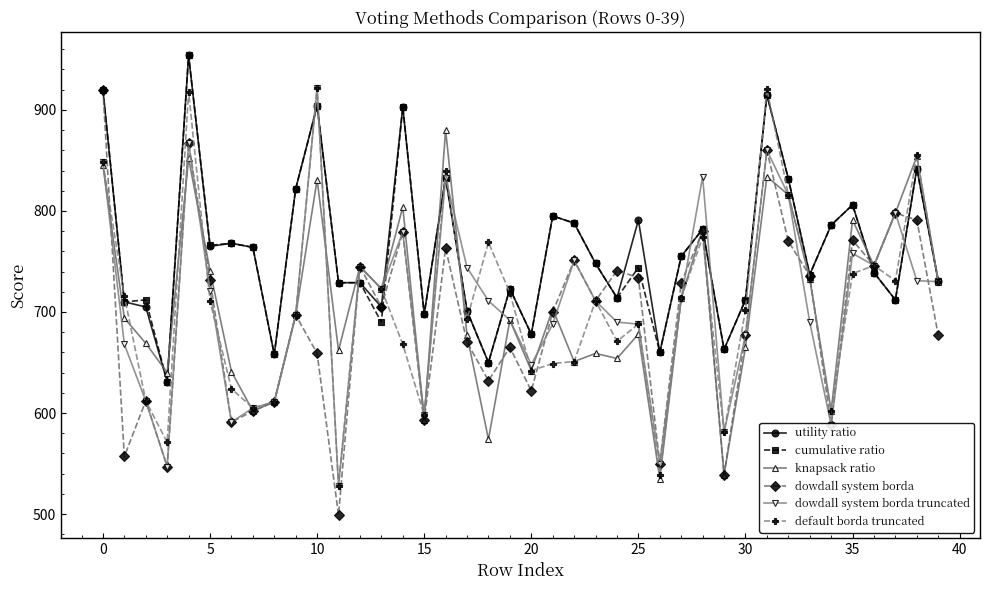

True or false: cumulative ratio and knapsack ratio intersect in this chart.

True